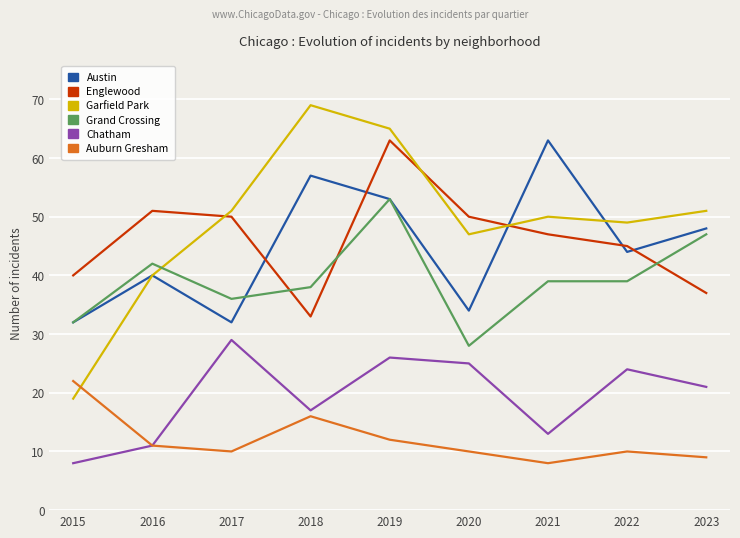

After their last crossing, which series has the higher values: Grand Crossing or Garfield Park?

Garfield Park